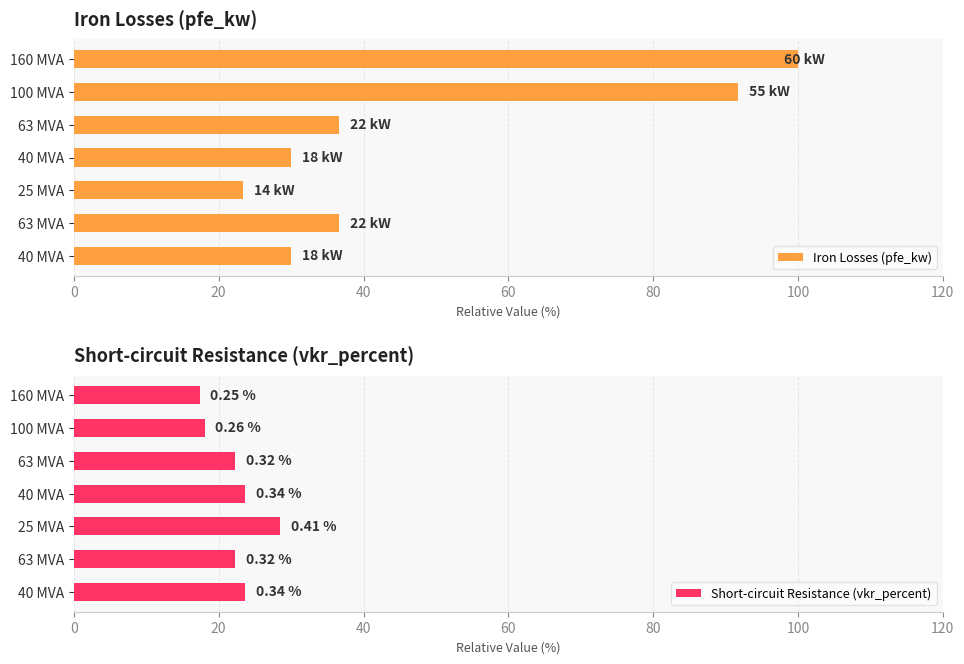

The Short-circuit Resistance (vkr_percent) series shows 10.3 at 63 MVA. True or false?

False